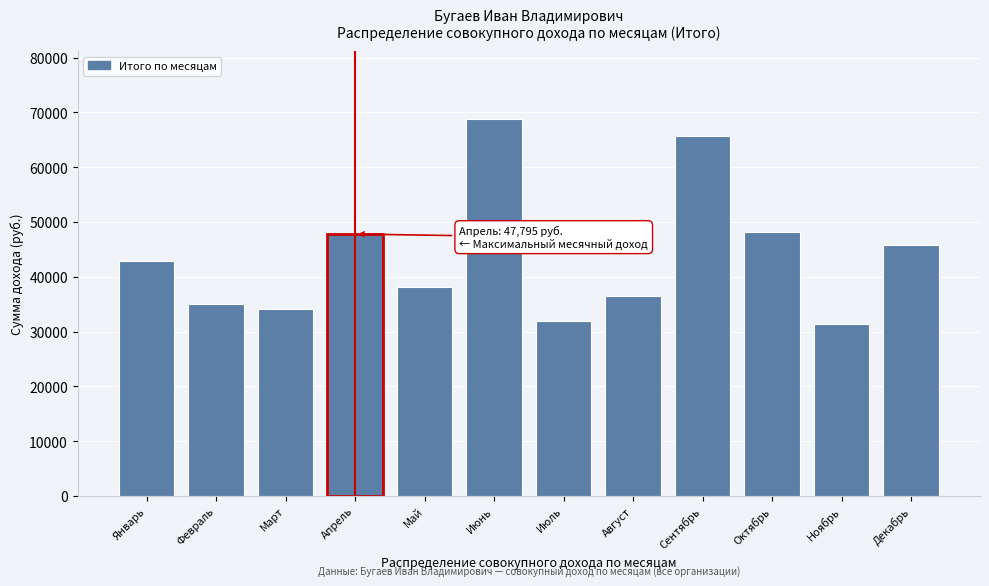

Reading left to right, transcribe all the data shown in this chart.

42880	35102	34187	47795	38166	68797	31908	36442	65703	48208	31390	45863